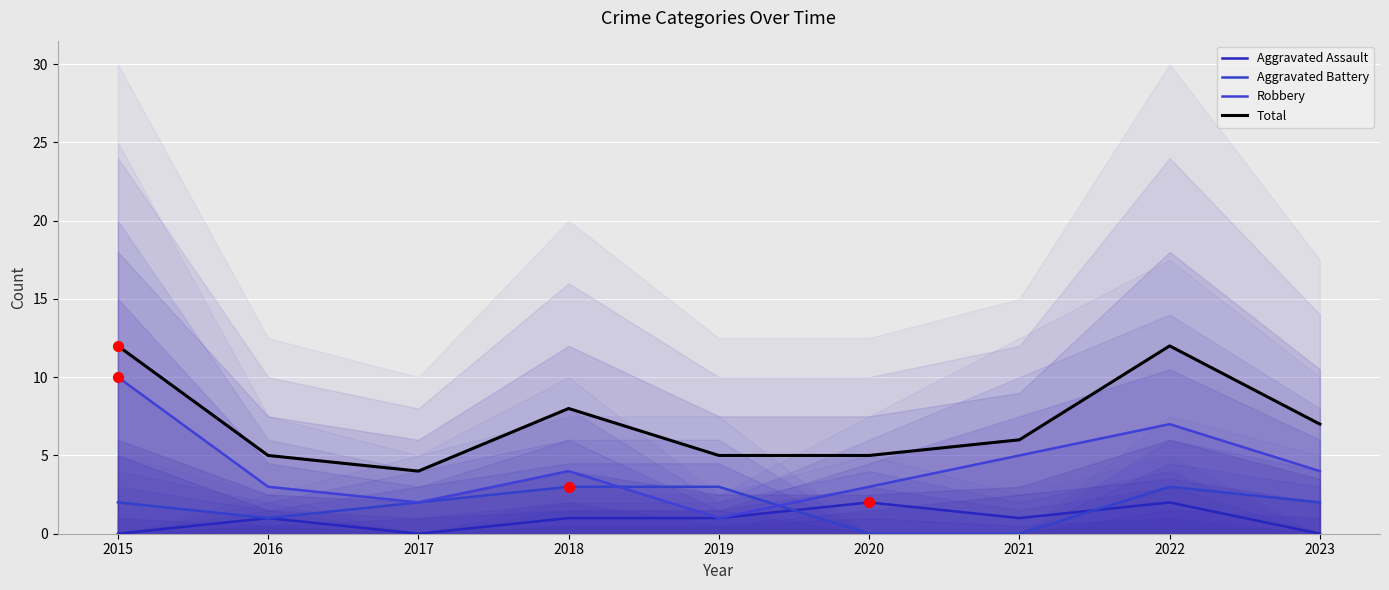

What is the total value across all series at 2020?

10